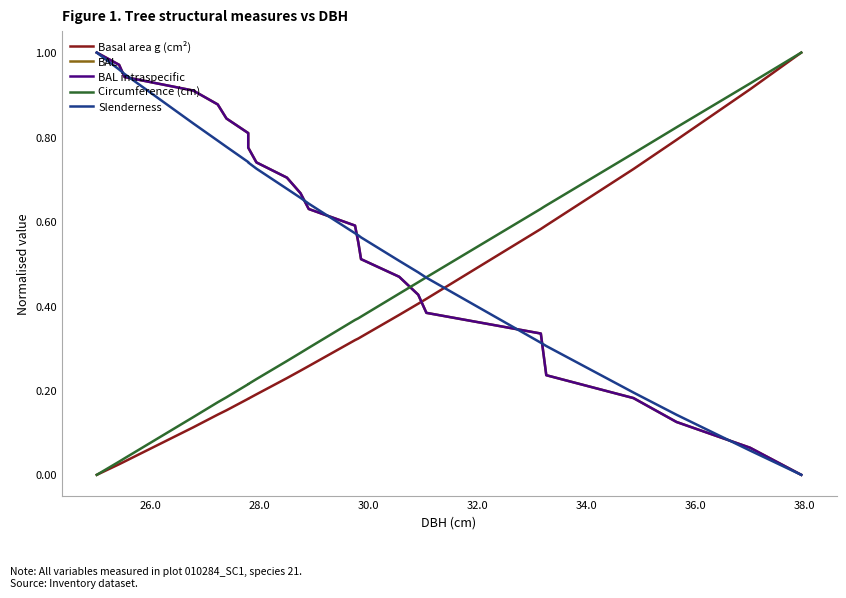

Reading right to left, what are all the values shown in this chart?

Basal area g (cm²): 1.0	0.9	0.8	0.7	0.6	0.6	0.6	0.4	0.4	0.4	0.3	0.3	0.3	0.3	0.2	0.2	0.2	0.2	0.2	0.2	0.1	0.1	0.0	0.0	0.0
BAL: 0.0	0.1	0.1	0.2	0.2	0.3	0.3	0.4	0.4	0.5	0.5	0.6	0.6	0.6	0.7	0.7	0.7	0.8	0.8	0.8	0.9	0.9	0.9	1.0	1.0
BAL intraspecific: 0.0	0.1	0.1	0.2	0.2	0.3	0.3	0.4	0.4	0.5	0.5	0.6	0.6	0.6	0.7	0.7	0.7	0.8	0.8	0.8	0.9	0.9	0.9	1.0	1.0
Circumference (cm): 1.0	0.9	0.8	0.8	0.6	0.6	0.6	0.5	0.5	0.4	0.4	0.4	0.4	0.3	0.3	0.3	0.2	0.2	0.2	0.2	0.2	0.1	0.0	0.0	0.0
Slenderness: 0.0	0.1	0.1	0.2	0.3	0.3	0.3	0.5	0.5	0.5	0.6	0.6	0.6	0.6	0.7	0.7	0.7	0.7	0.7	0.8	0.8	0.8	0.9	1.0	1.0